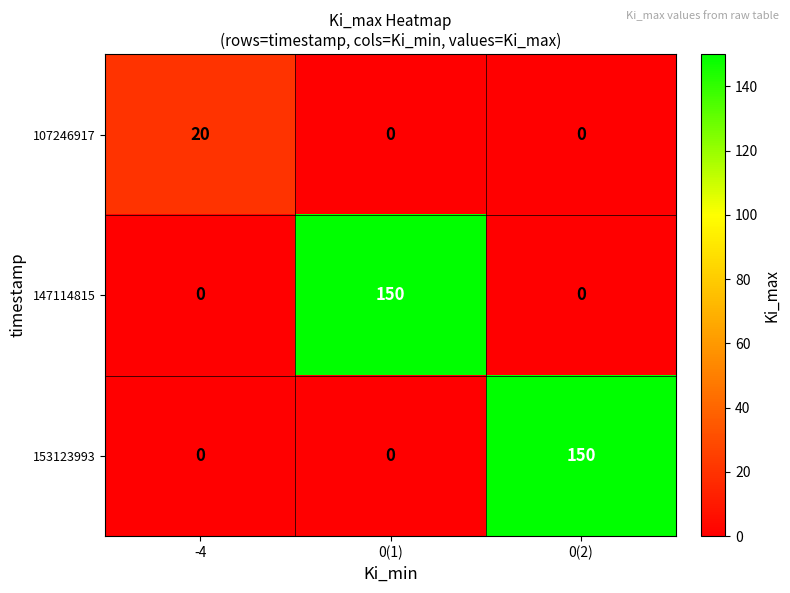

Which category has the highest value in the 107246917 series?

-4